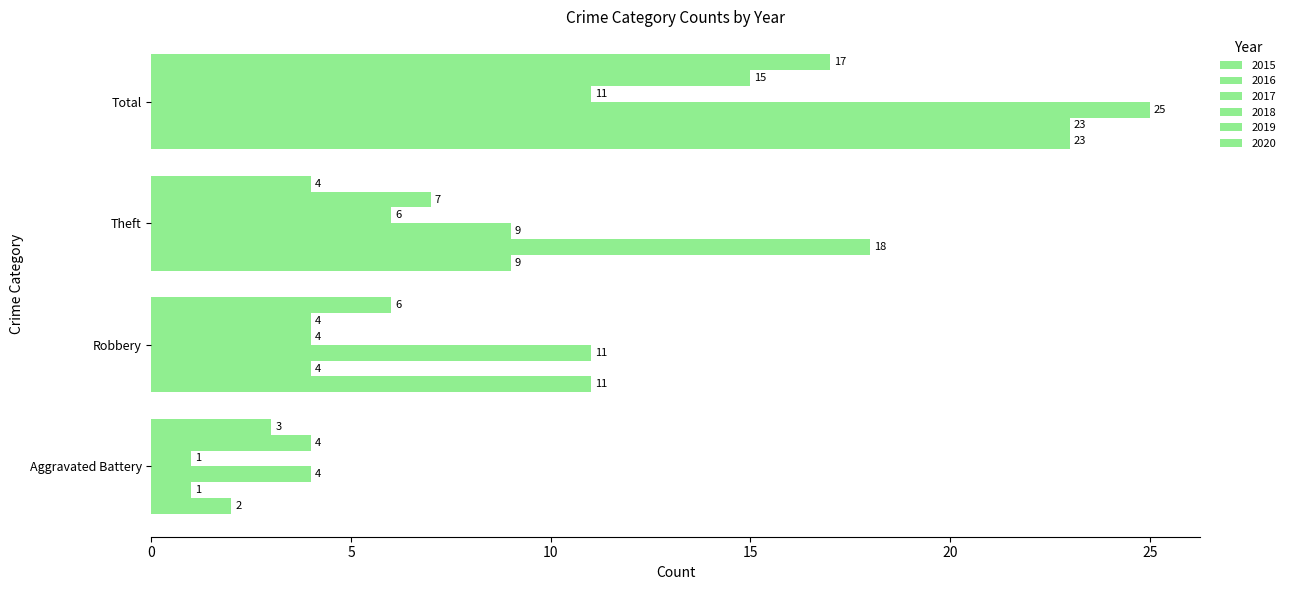

What is the total value across all series at Theft?

53